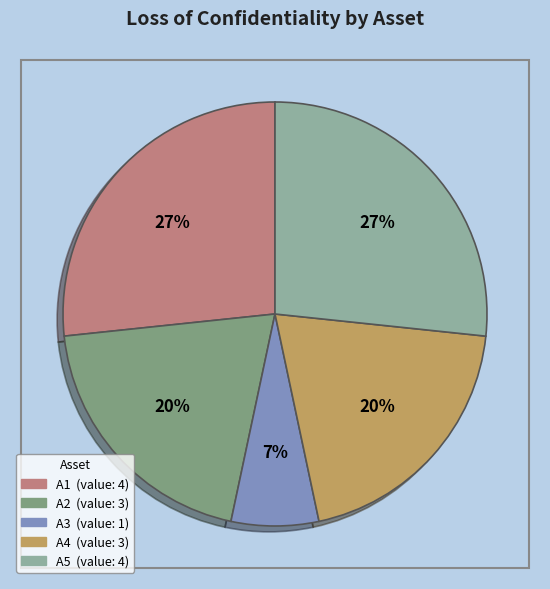

What percentage is the A2 slice, to the nearest percent?

20%